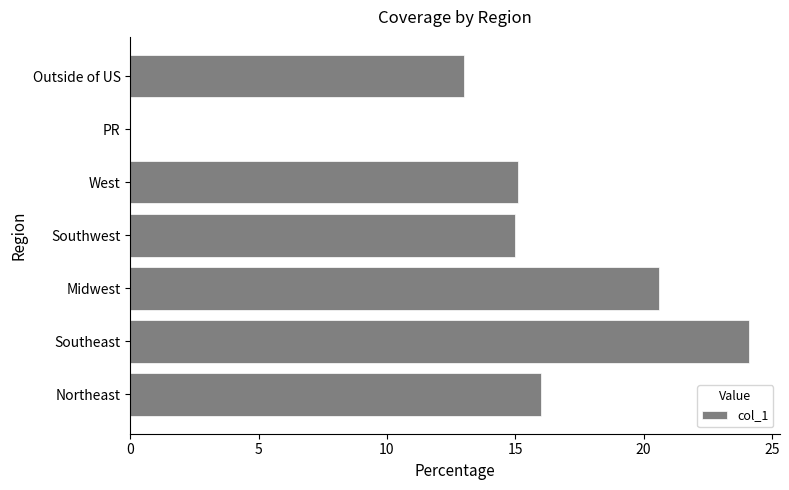

Approximately how many times larger is the value at Southeast compared to Midwest?

1.2